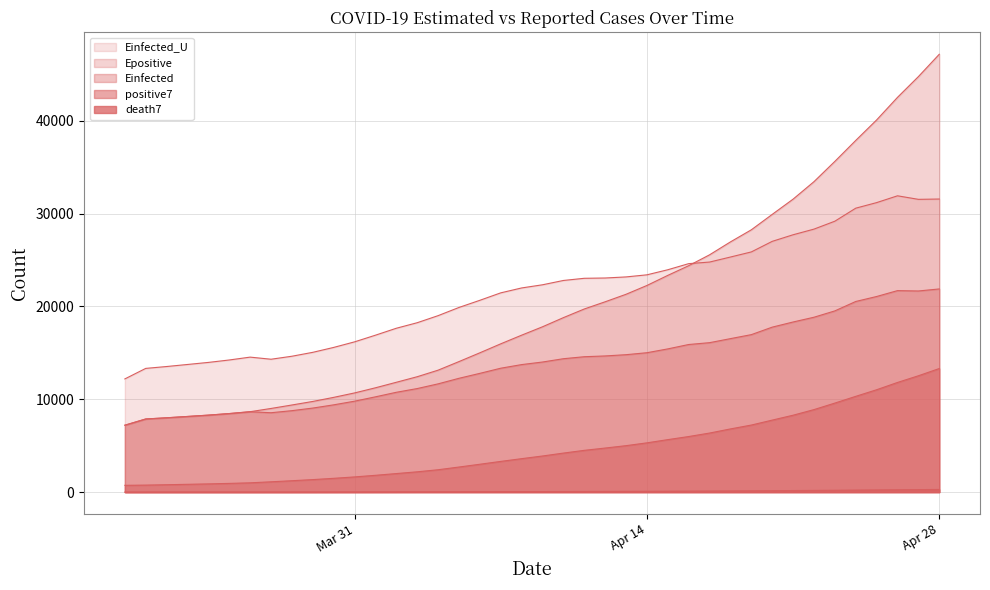

True or false: Epositive has more than 1 points higher than both neighbors.

False